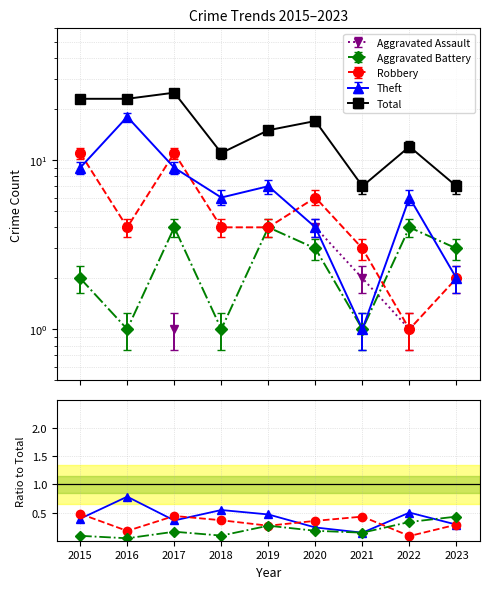

True or false: Aggravated Battery and Total cross at least once.

False